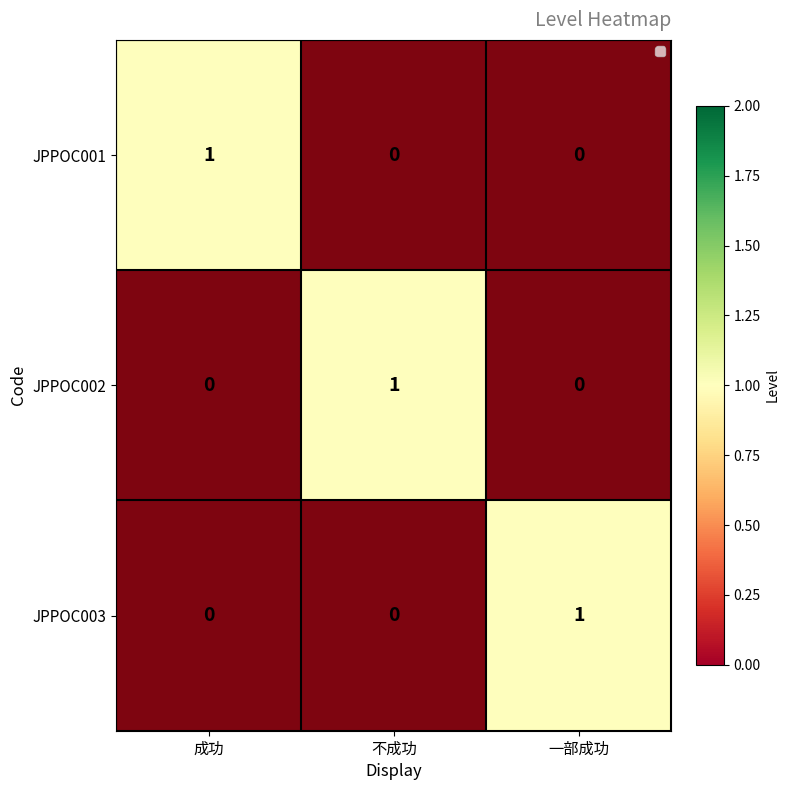

Where is JPPOC003 nearest to the value 0?

成功